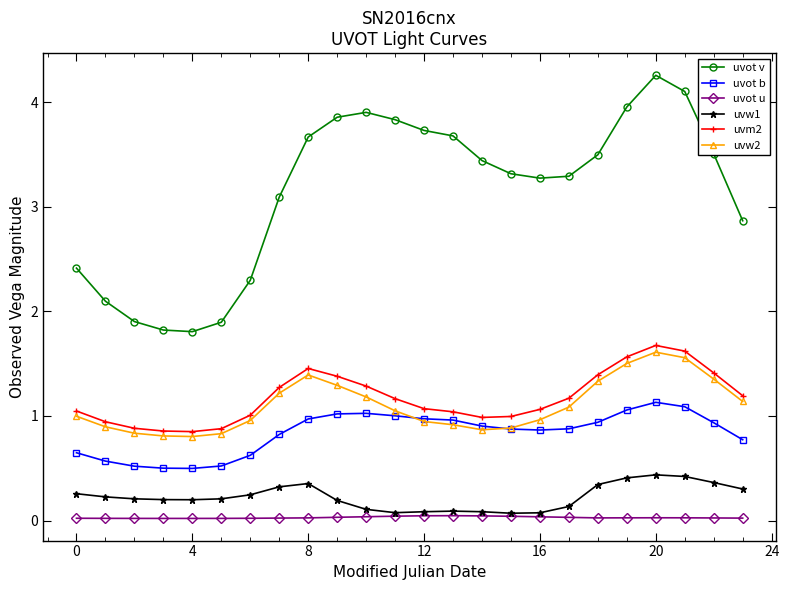

True or false: uvw1 and uvot b intersect in this chart.

False